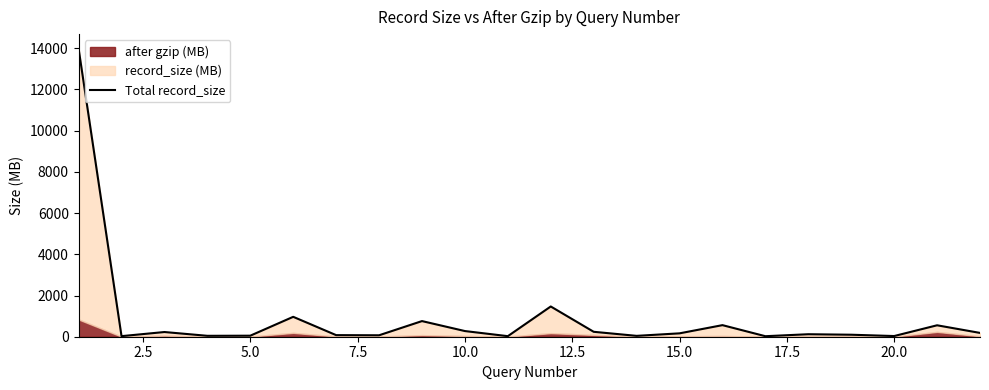

Reading right to left, extract all data points from this chart.

185	555	33	97	121	25	562	164	42	239	1468	27	275	759	70	77	966	50	44	228	28	13989